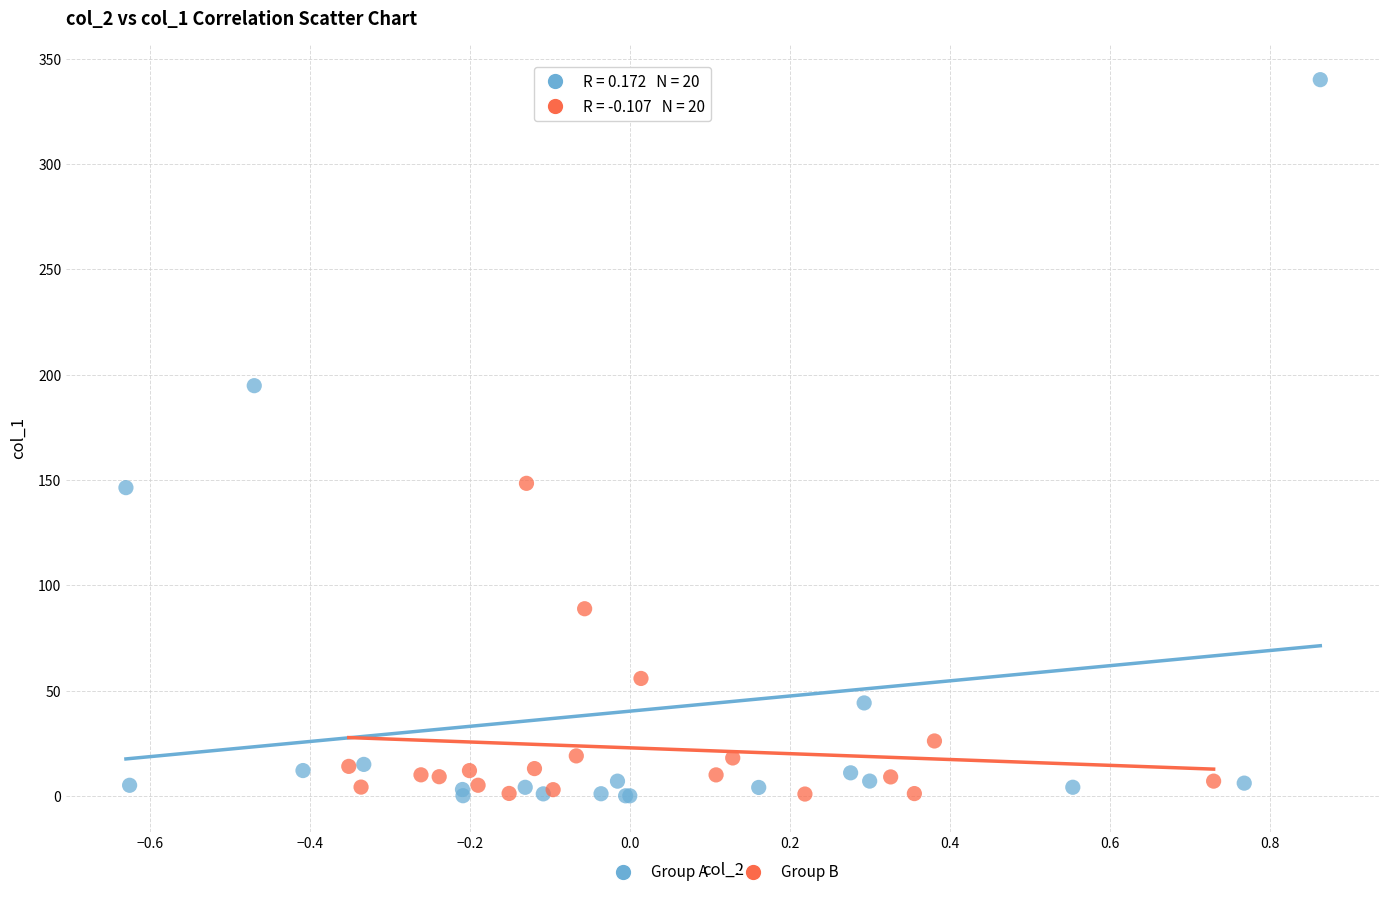

Which series contains the highest Y value?

Group A